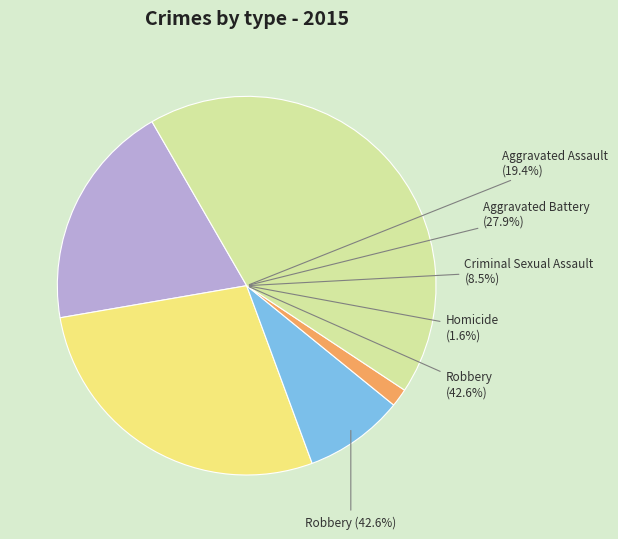

Approximately how many times larger is the value at Aggravated Assault compared to Robbery?

0.5